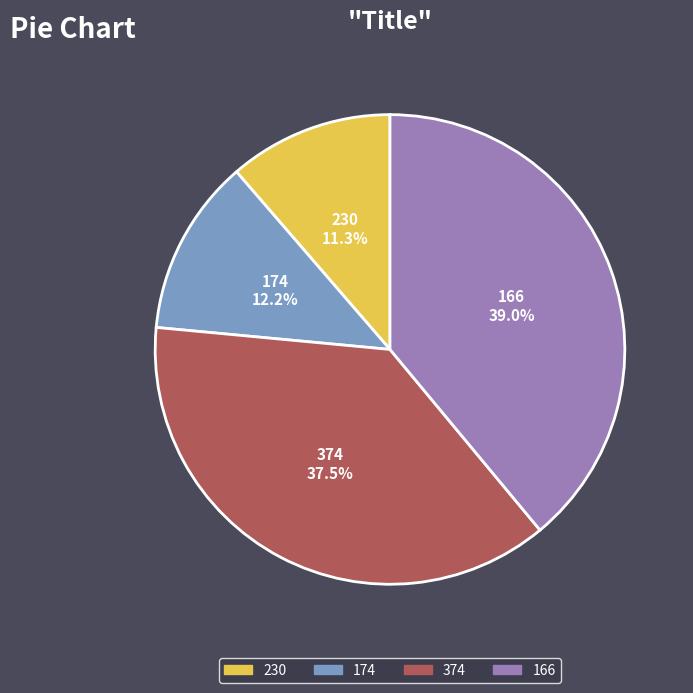

Is it true that 374 is 48% of the pie?

False